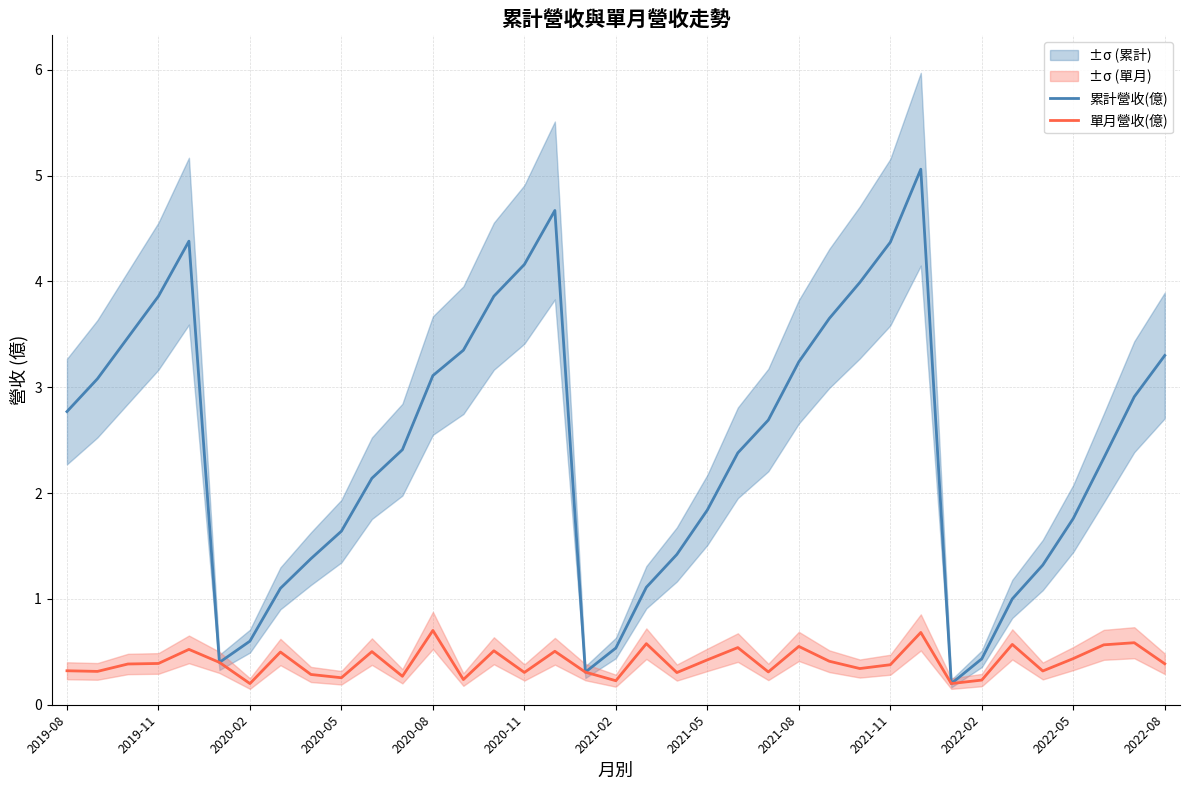

What position from the left is 23?

24